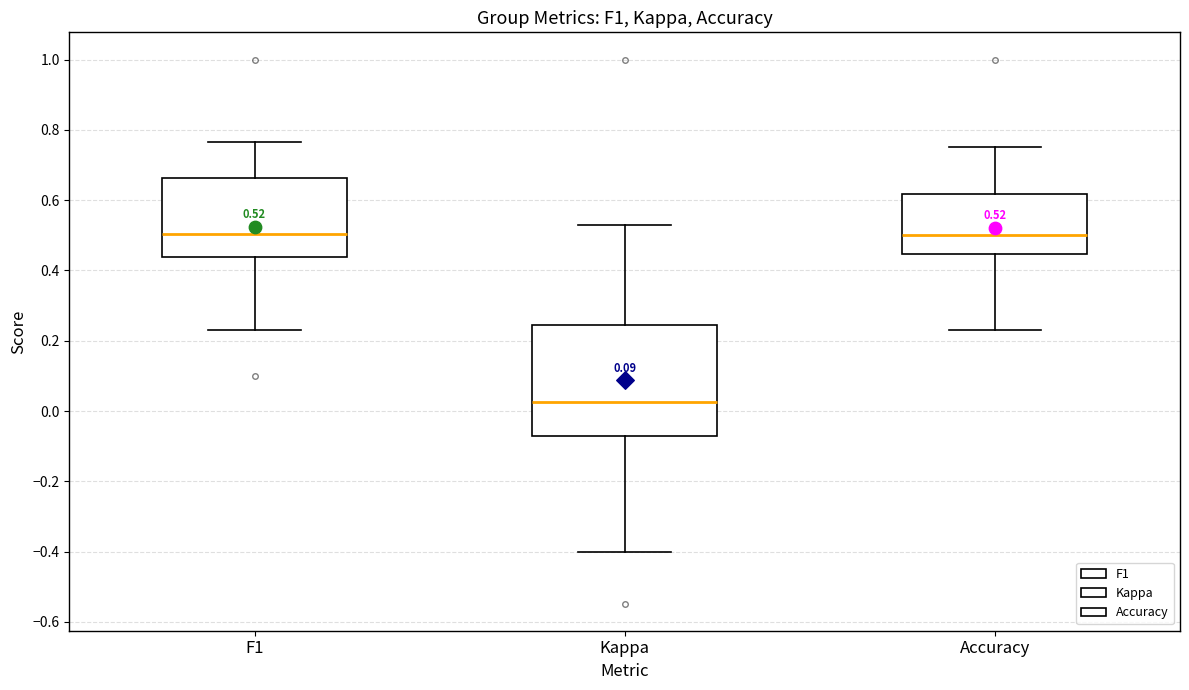

Which box is the tallest, from its lower edge to its upper edge?

Kappa